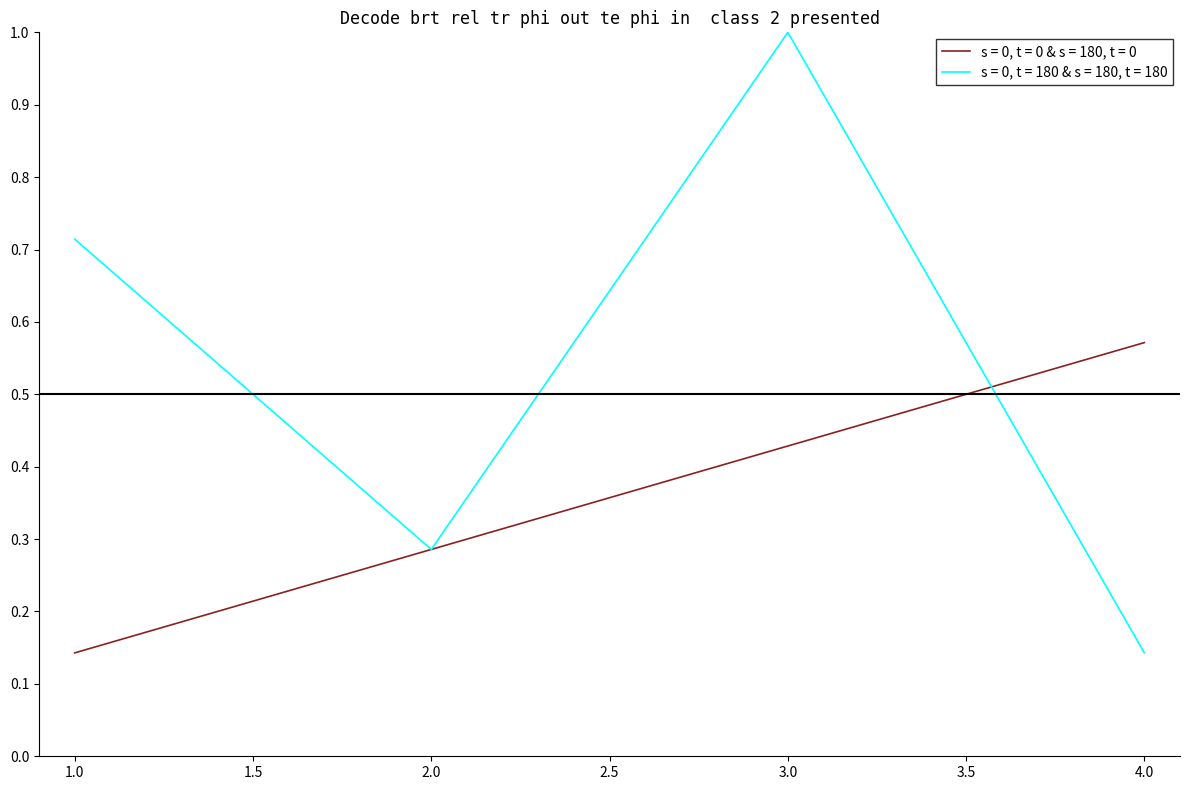

True or false: s = 0, t = 0 & s = 180, t = 0 has a value of 0.2 at 4.0.

False